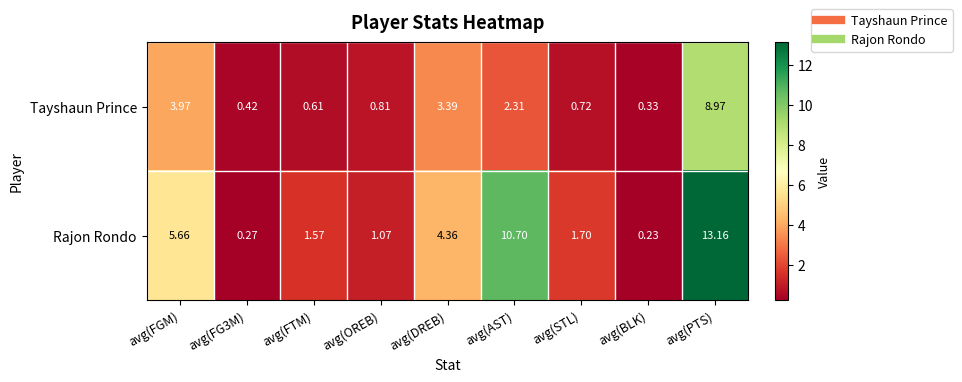

Rank the series by their average value, from highest to lowest.

Rajon Rondo, Tayshaun Prince